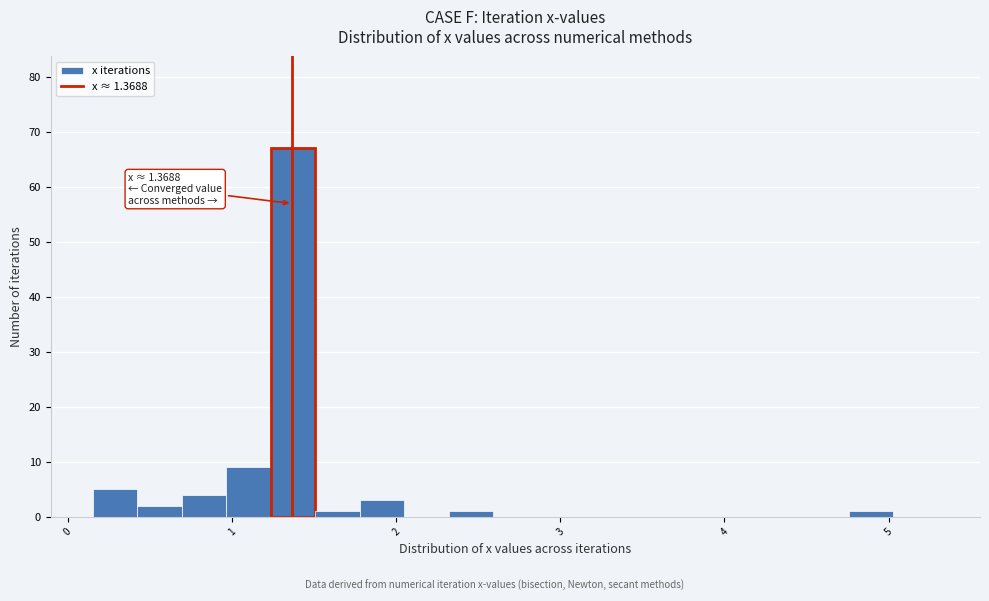

Read against the x-axis, roughly where is the centre of the tallest bar?

1.4